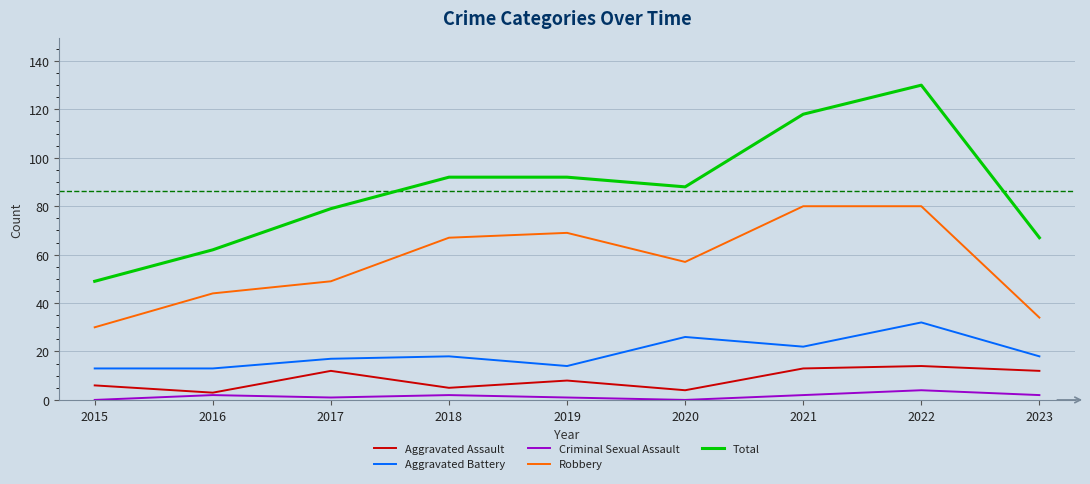

Between 2015 and 2017, which series saw the biggest shift?

Total